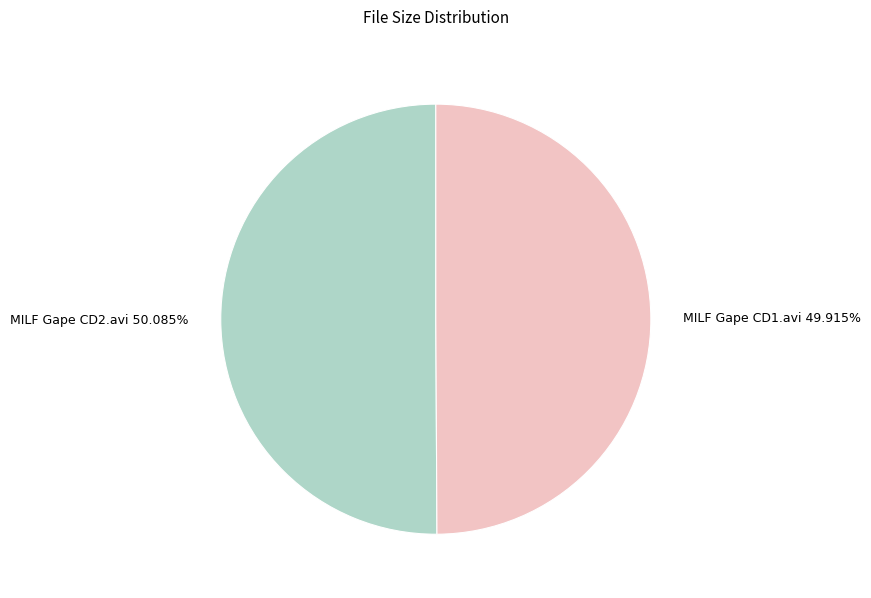

Combined, do MILF Gape CD2.avi and MILF Gape CD1.avi account for over 50%?

Yes